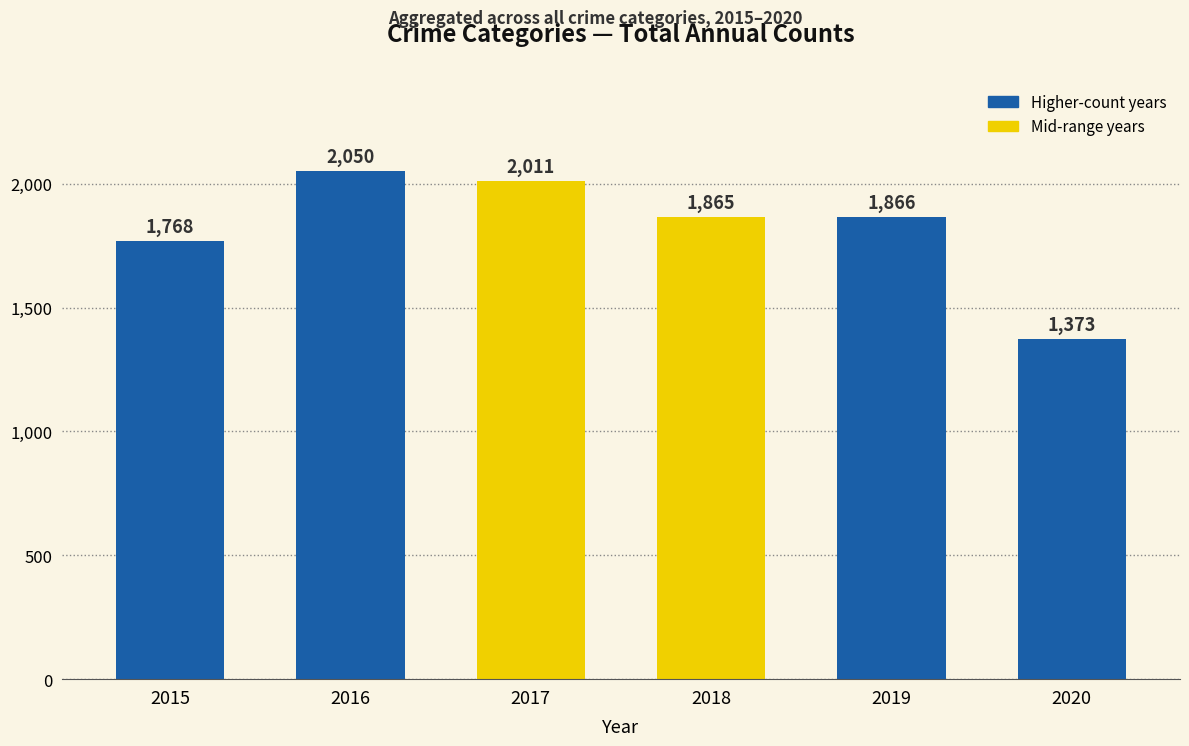

What is the maximum value shown in the chart?

2050